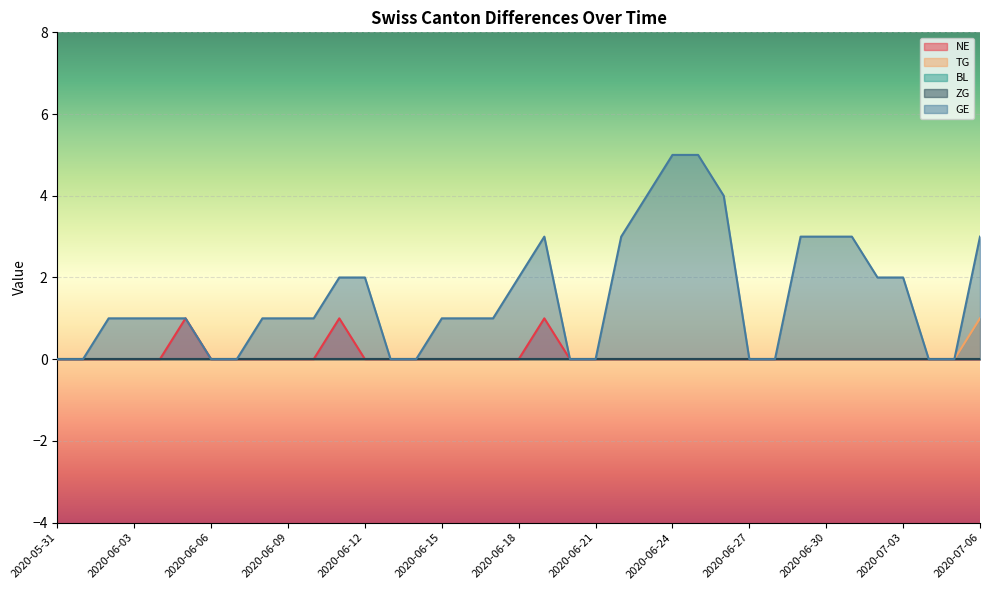

The GE series shows 0 at 2020-07-04. True or false?

True